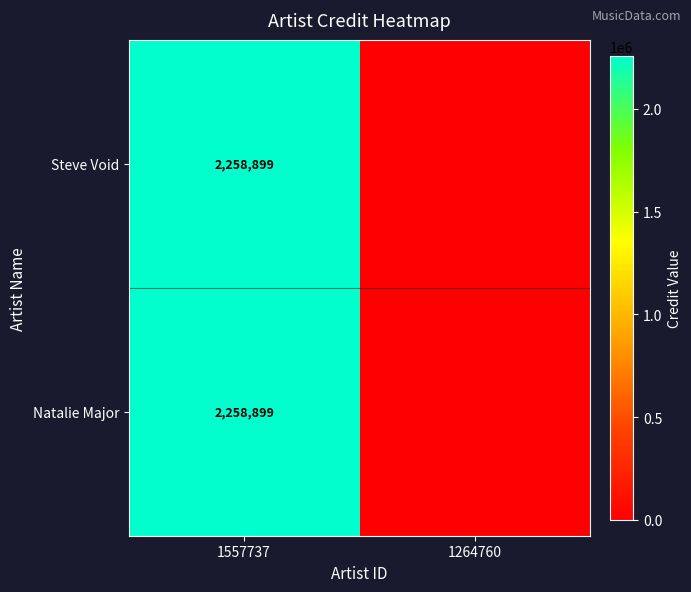

Between 1264760 and 1557737, which is larger?

1557737